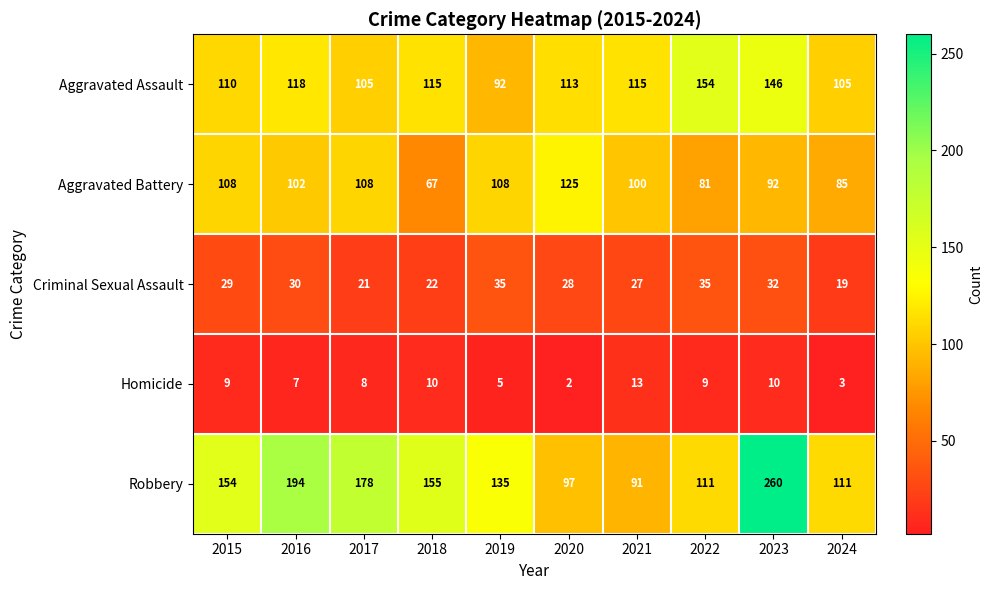

What is the smallest value displayed?

2